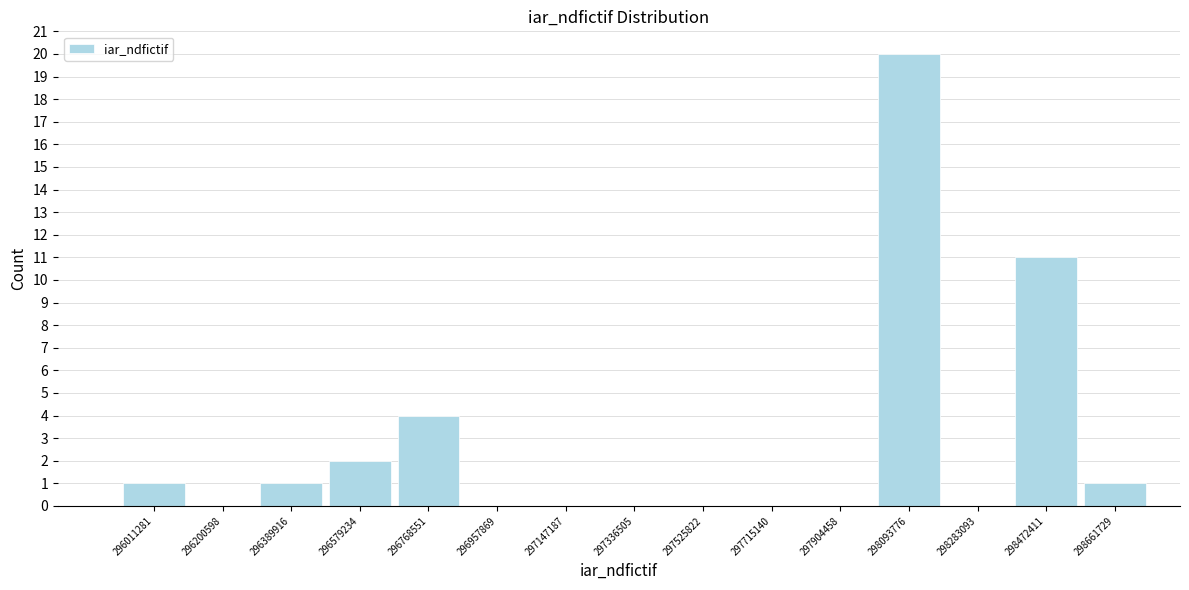

Reading right to left, what are all the values shown in this chart?

298661729=1	298472411=11	298283093=0	298093776=20	297904458=0	297715140=0	297525822=0	297336505=0	297147187=0	296957869=0	296768551=4	296579234=2	296389916=1	296200598=0	296011281=1